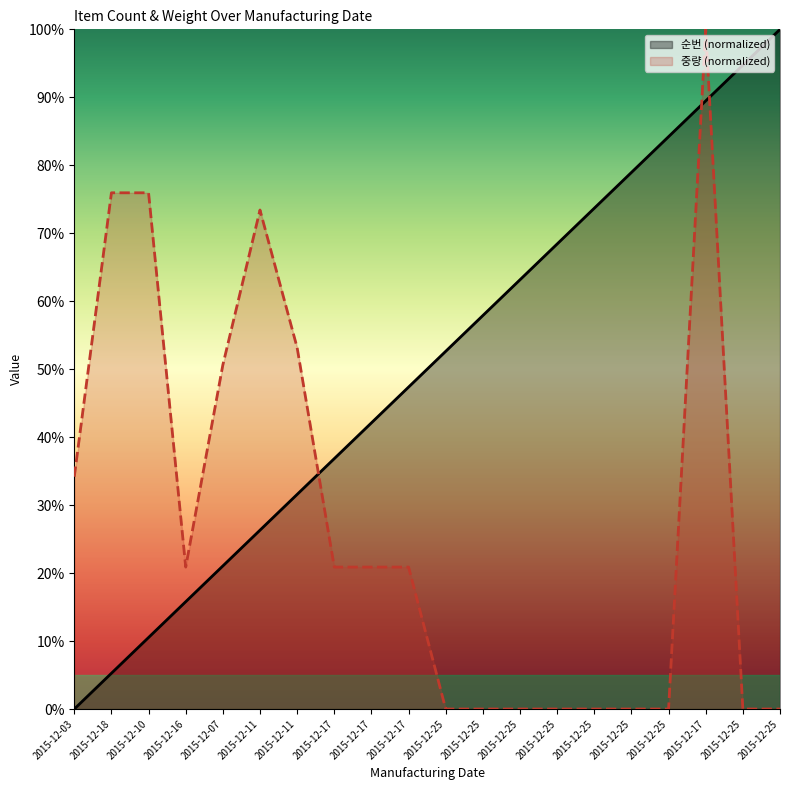

The value of 순번 (normalized) at 2015-12-25 is 25.0. True or false?

False